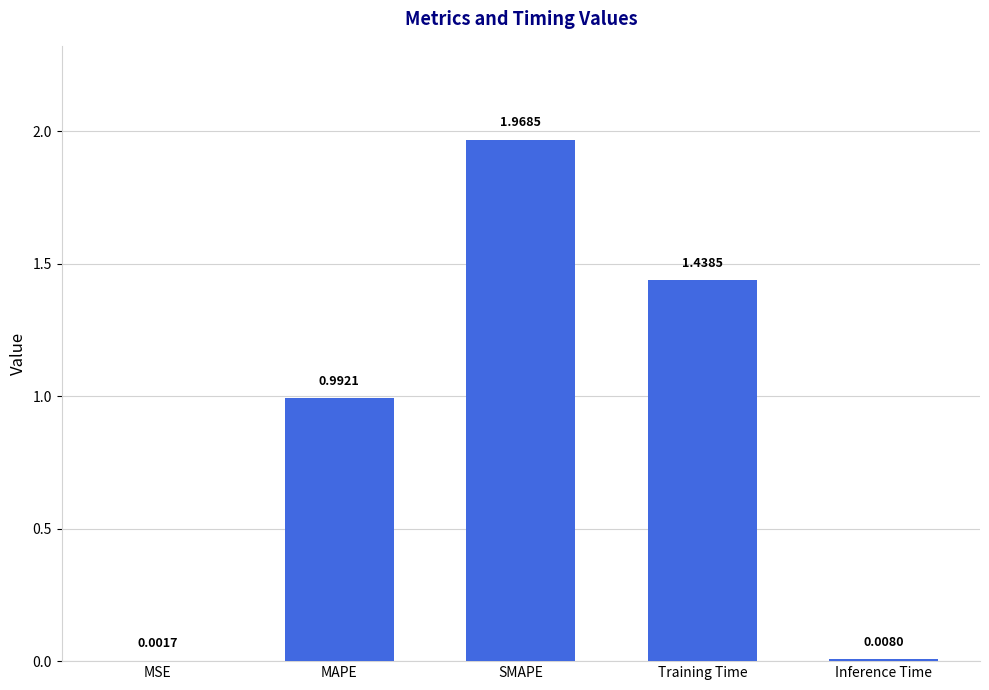

What is the sum of all values?

4.4